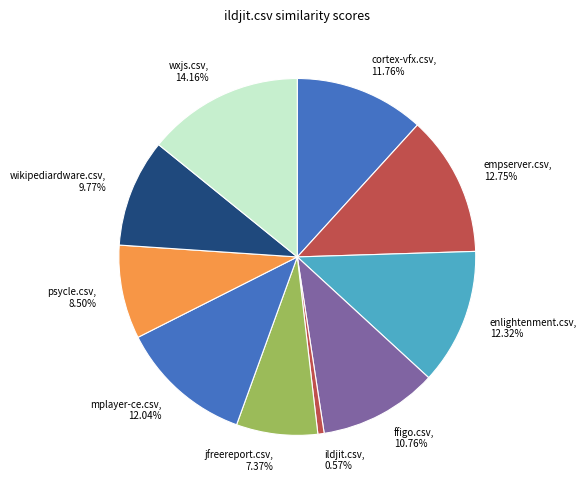

Is it true that wxjs.csv is 14% of the pie?

True